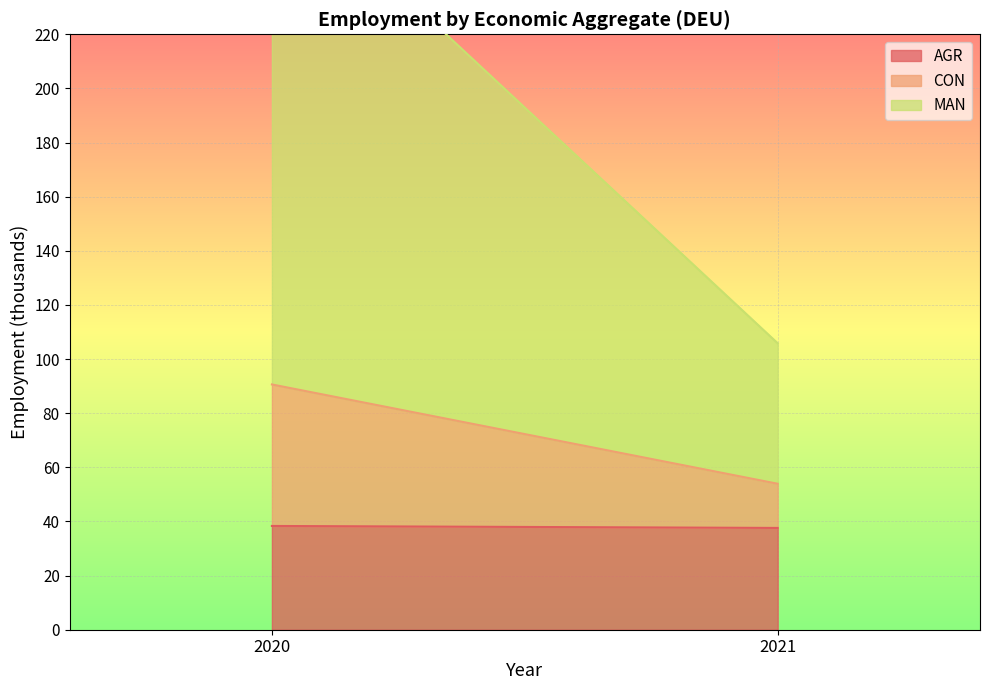

Is the value of eco_aggregate_man at 2021 greater than the value of eco_aggregate_agr at 2020?

Yes